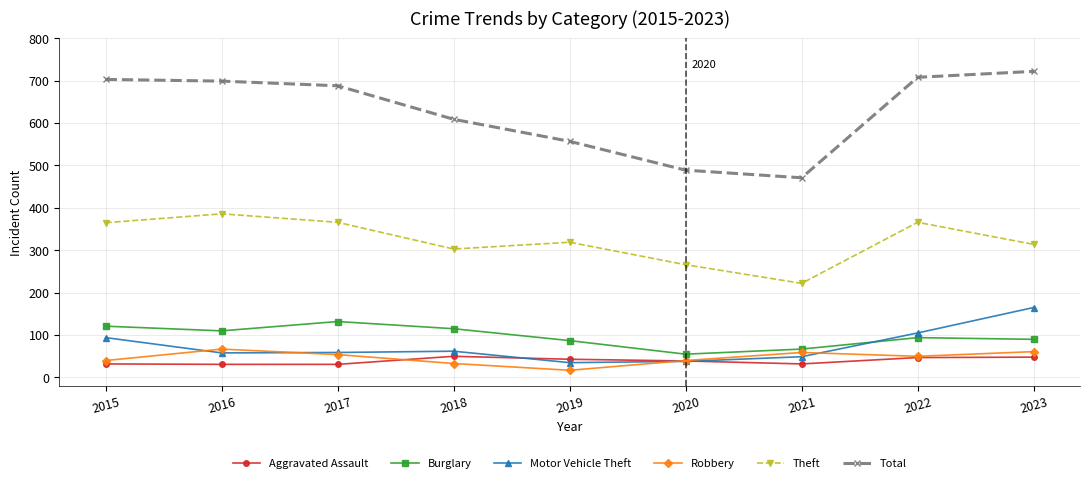

True or false: Theft has a value of 104 at 2018.

False